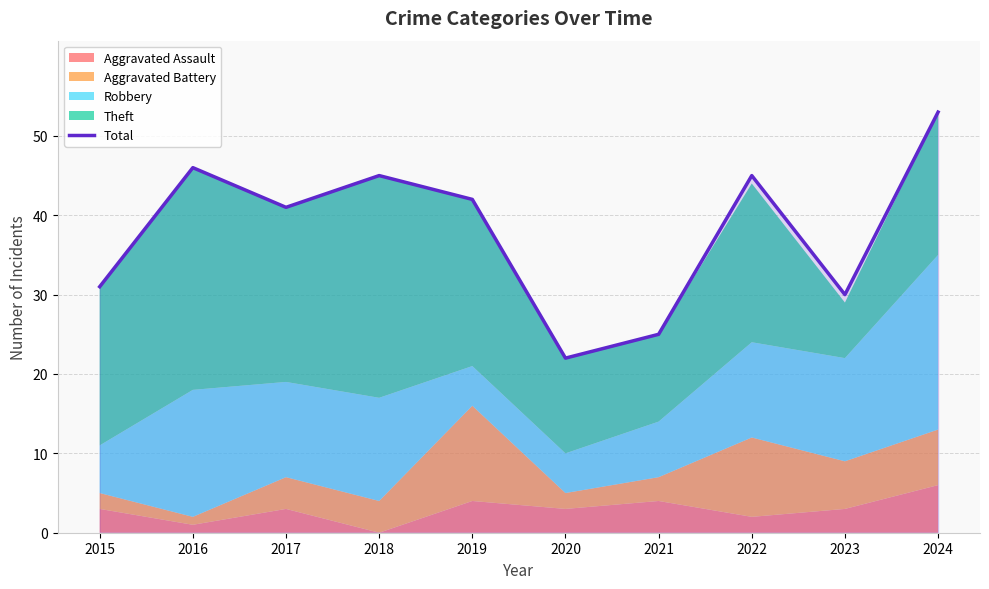

What is the change in value from 2015 to 2021?

-6